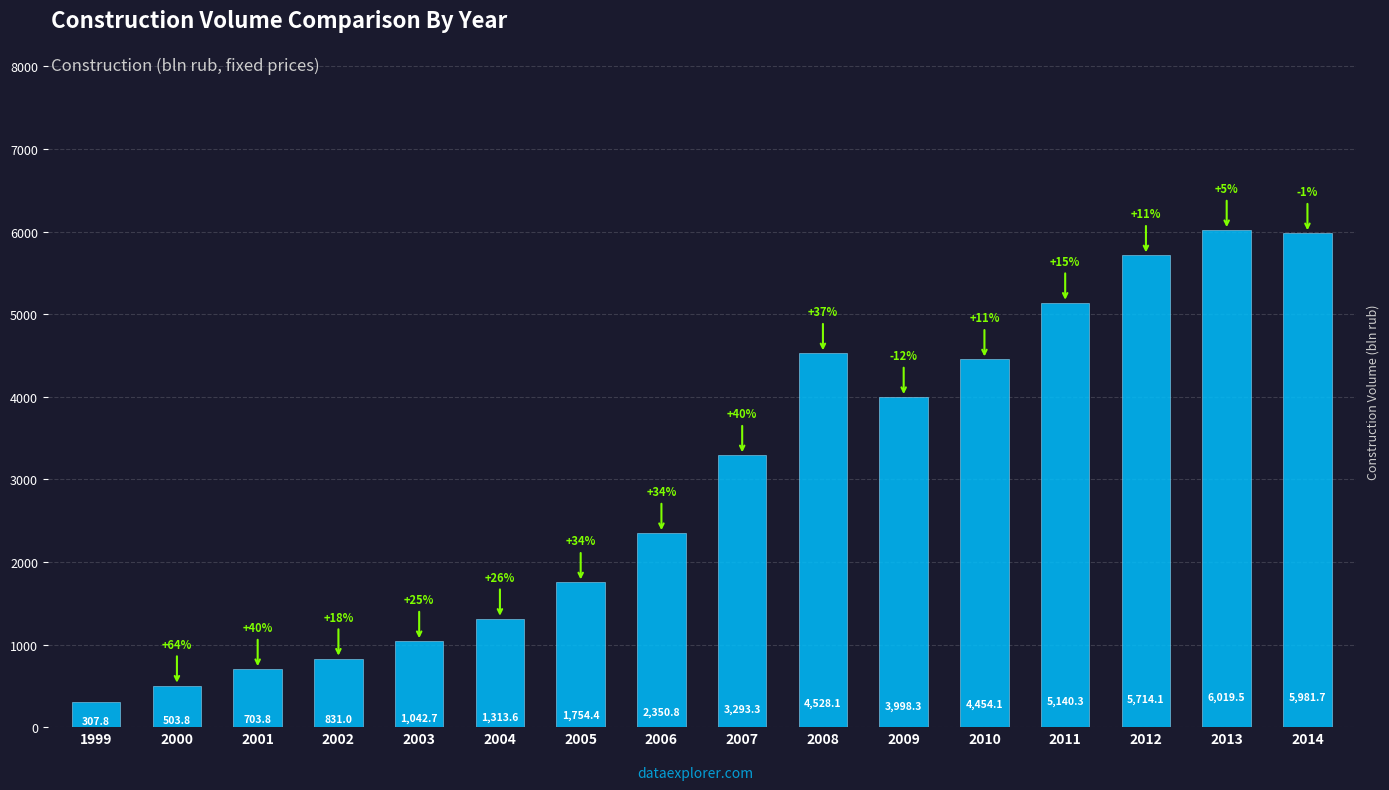

What is the value of the 15th bar from the left?

6019.5